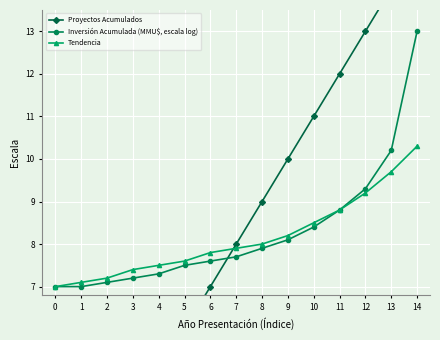

How many series are shown in this chart?

3